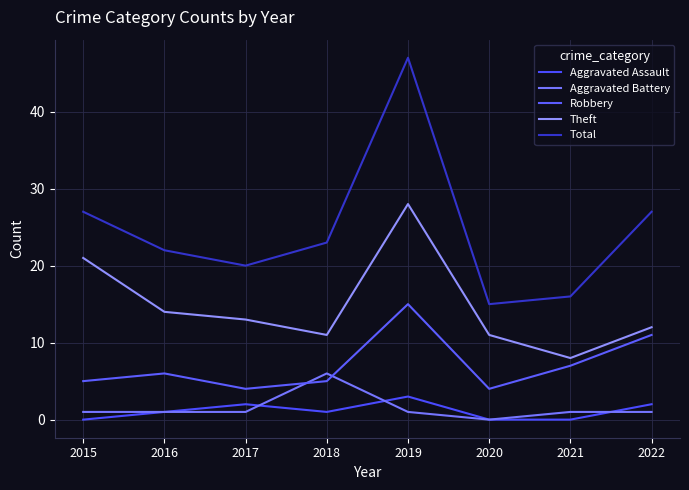

Is this an area chart (filled region under the line)?

No